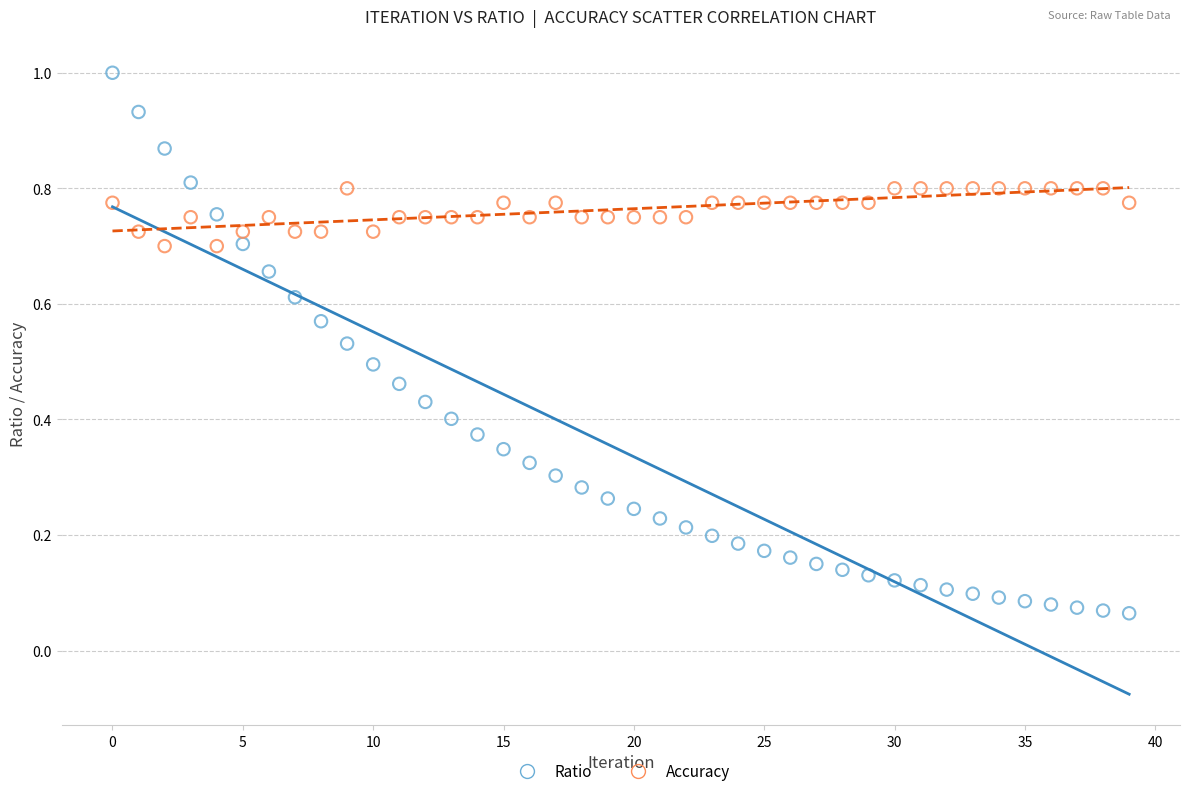

Which series contains the highest Y value?

Ratio